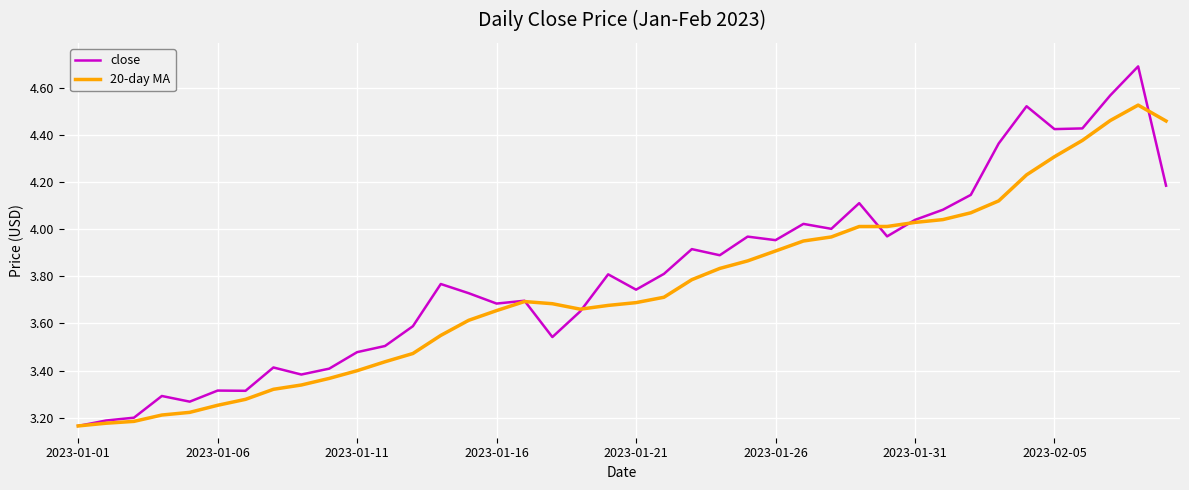

Which series has the largest range (max minus min)?

close